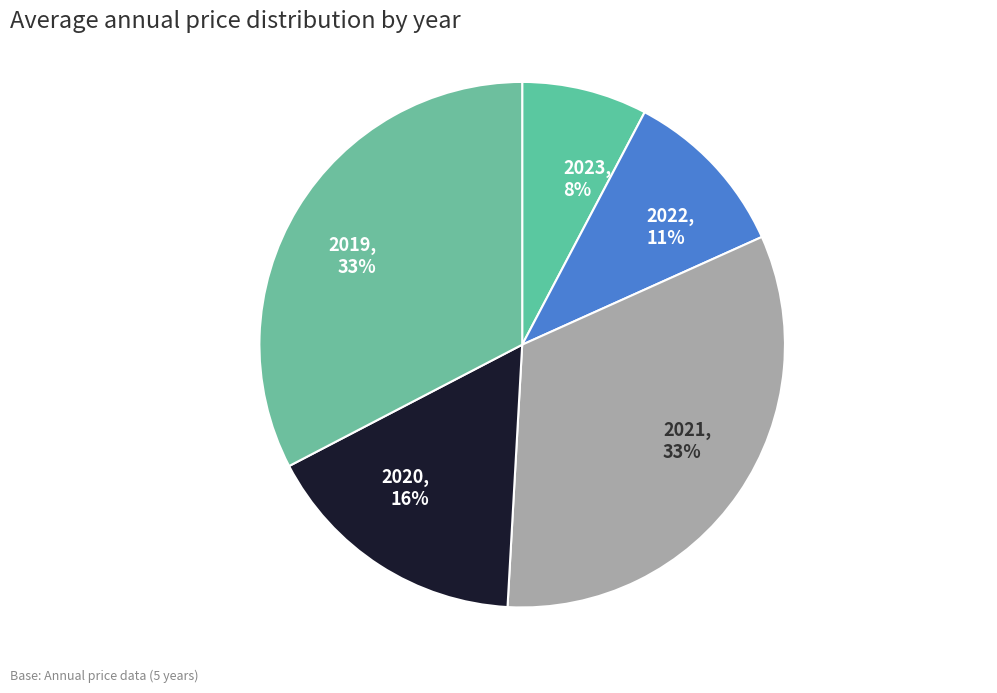

True or false: 2020 accounts for 8% of the total.

False